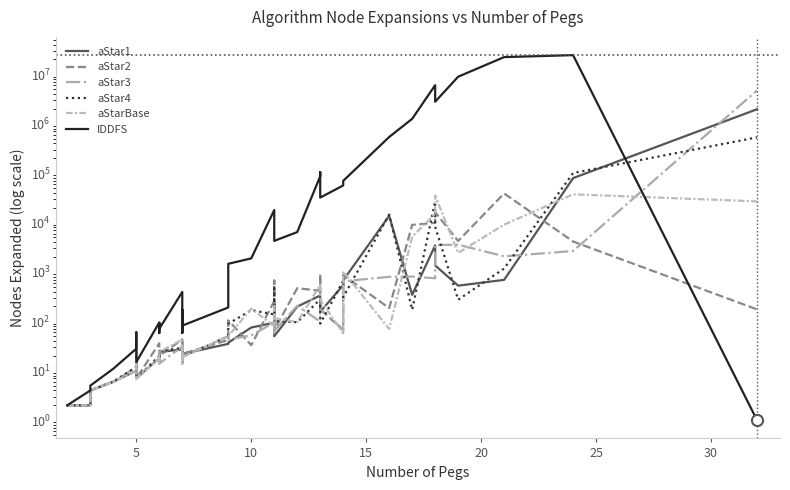

The aStar1 series shows 253 at 29. True or false?

False